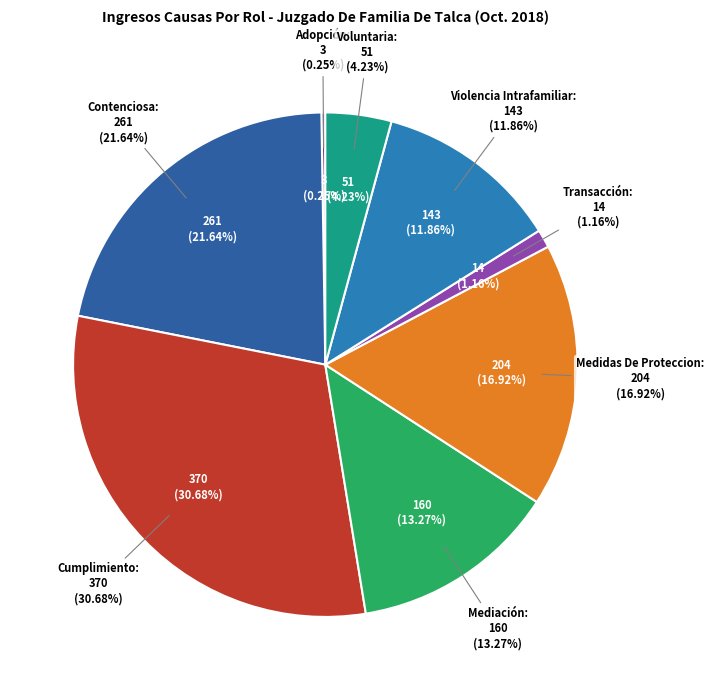

How many slices are in this pie chart?

8